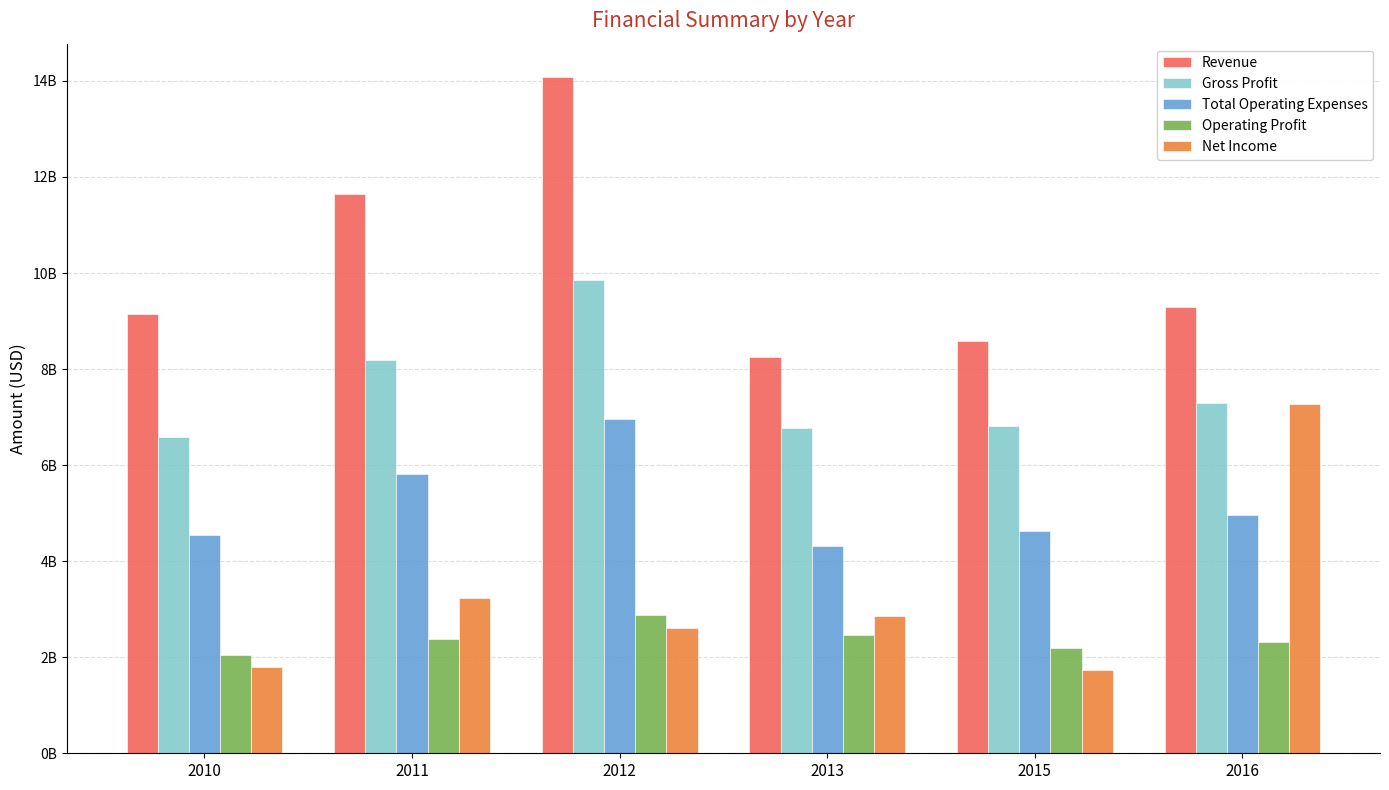

What is the total value across all series at 2013?

24643000000